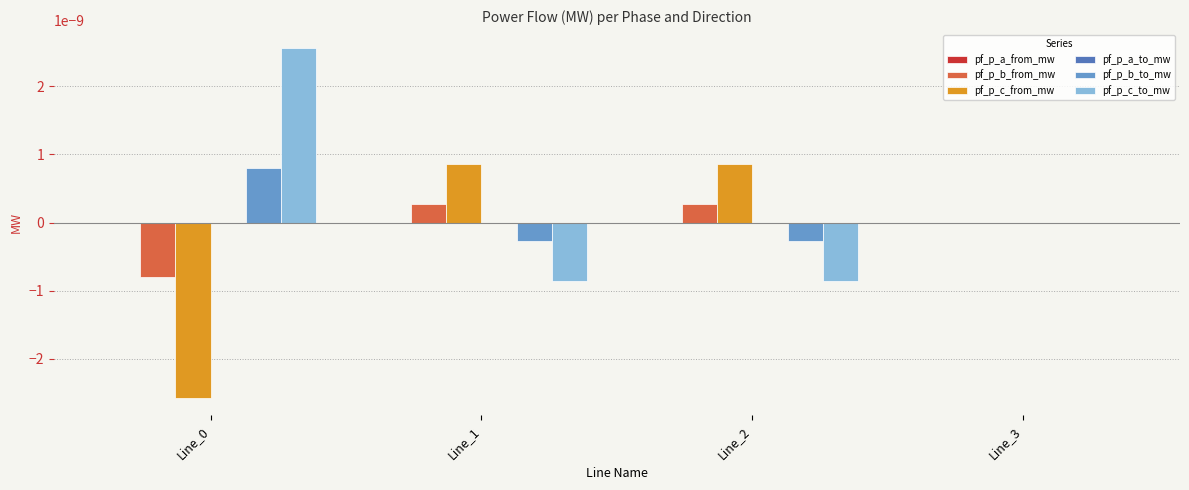

How many data points does each series have?

4